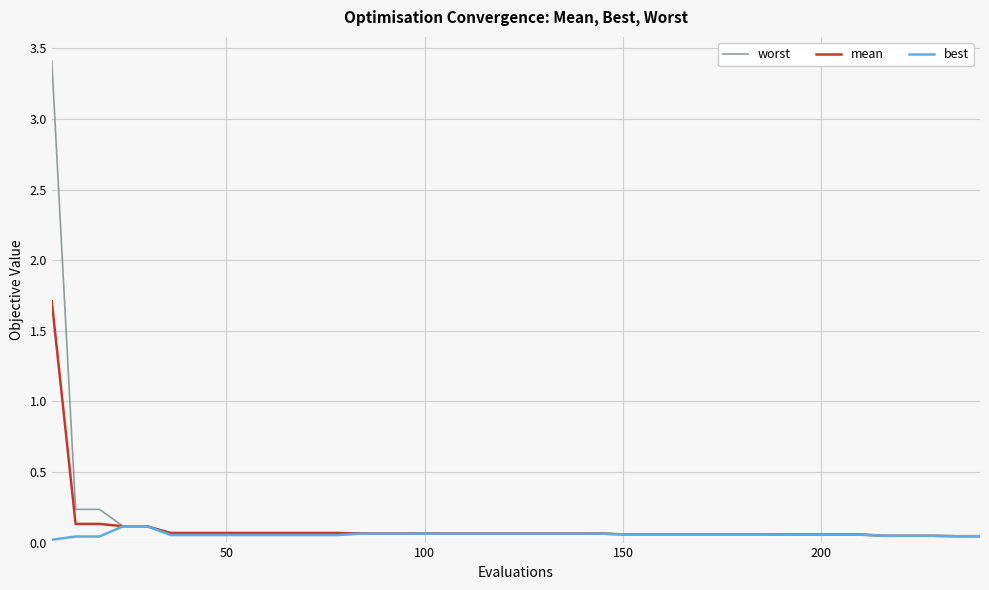

What is the average value of the worst series?

0.2